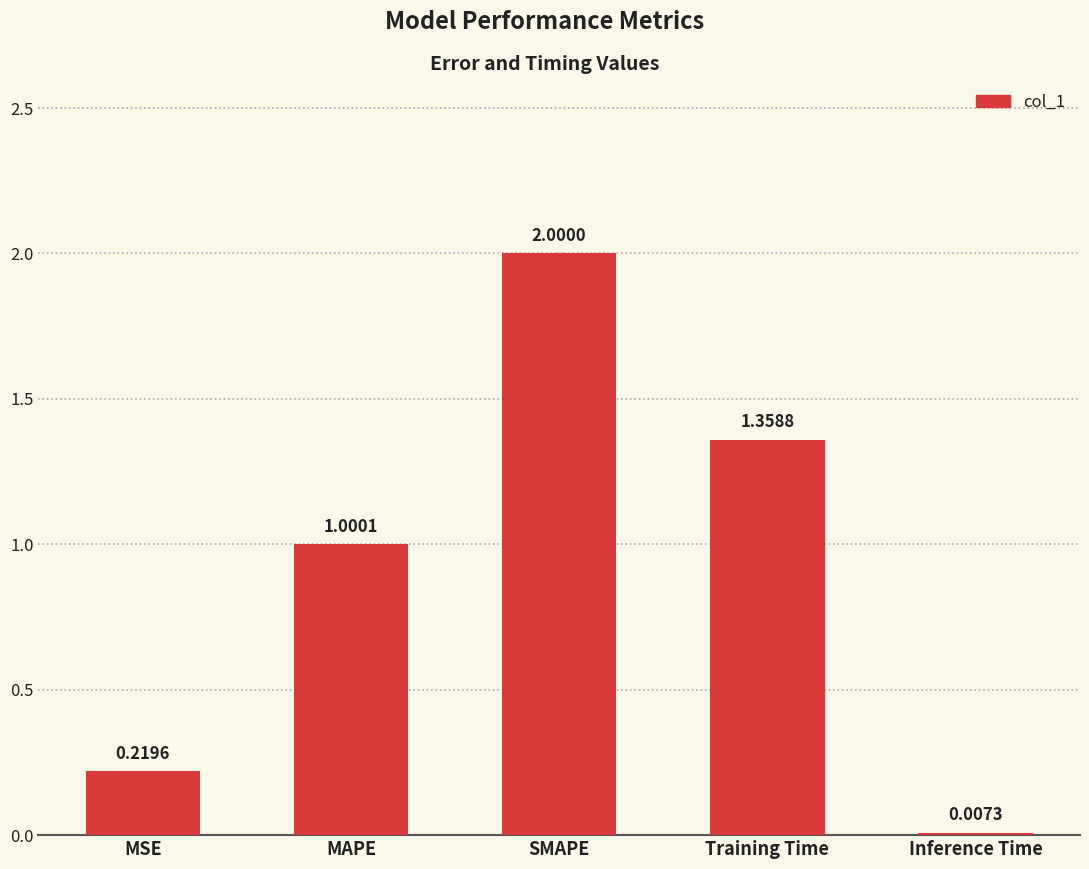

What is the change in value from SMAPE to Training Time?

-0.6